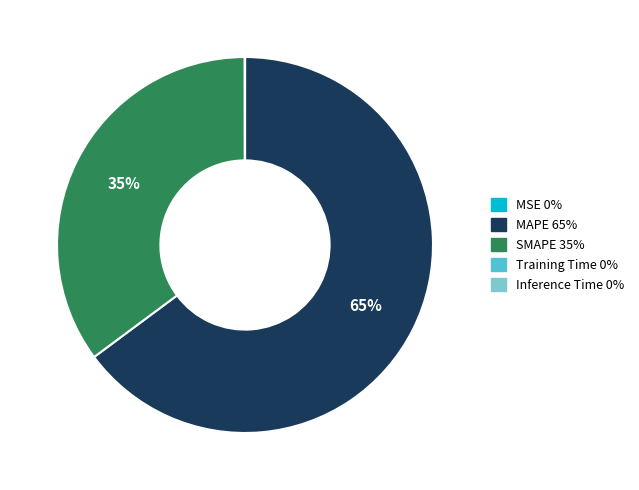

To the nearest percent, what is the combined percentage of SMAPE and MAPE?

100%